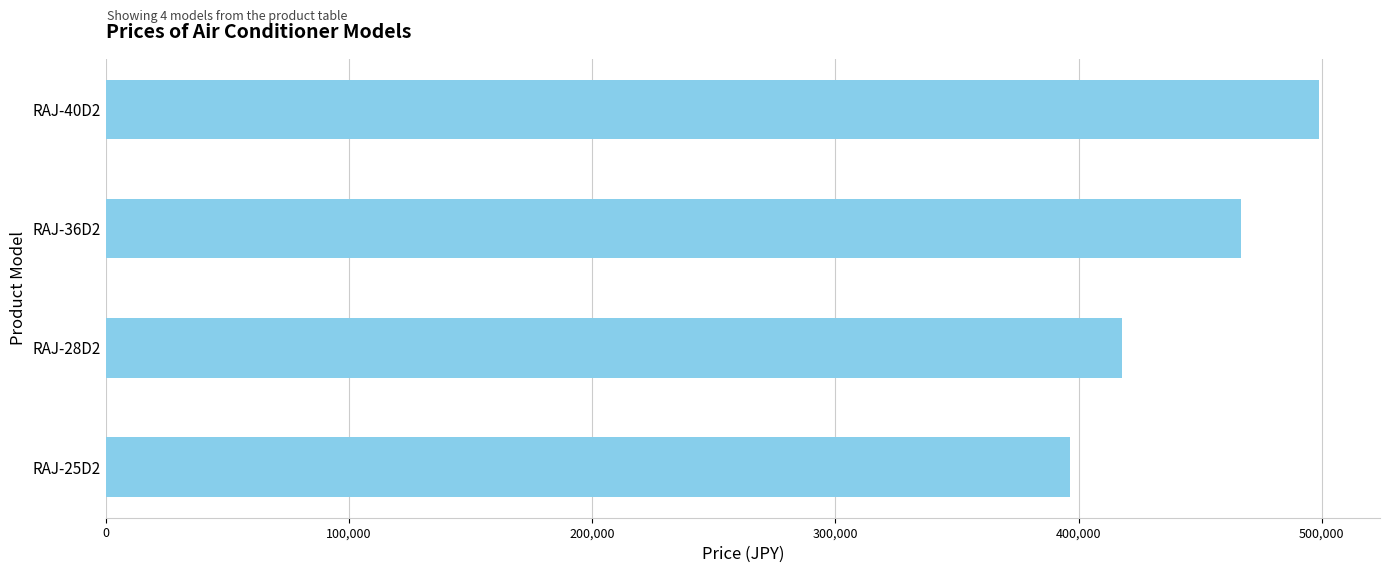

At which label is the value closest to 447660?

RAJ-36D2